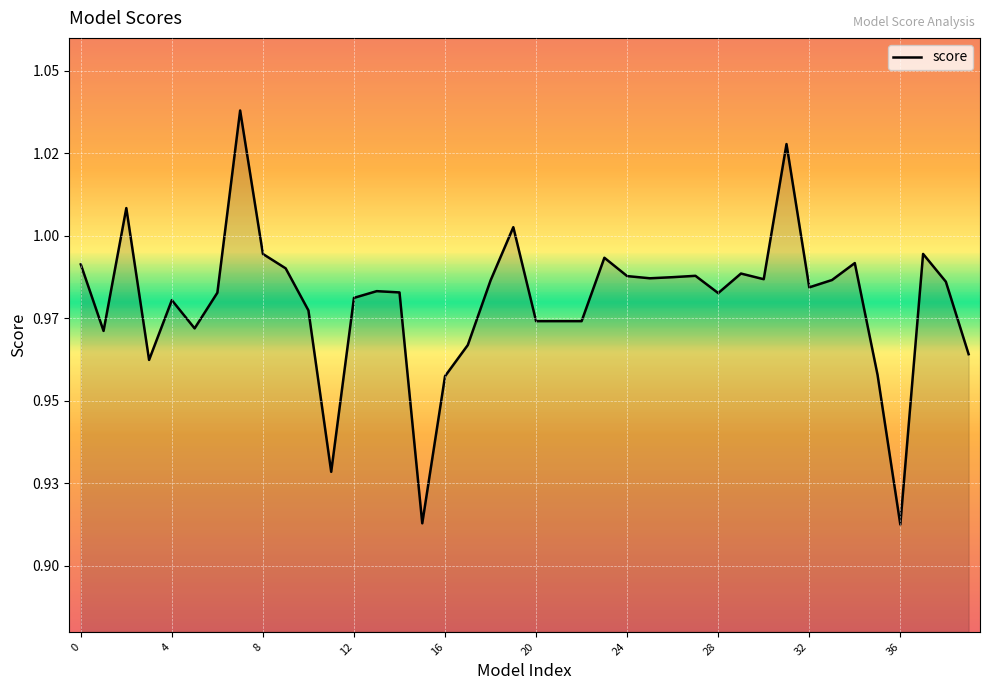

Does the chart have visible grid lines?

Yes